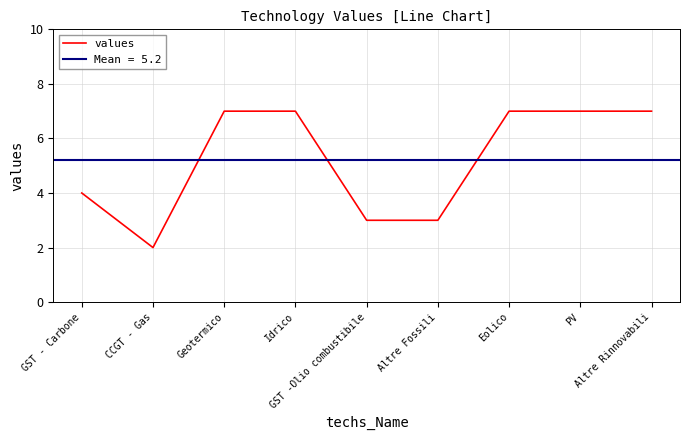

Count the number of data series in this chart.

1